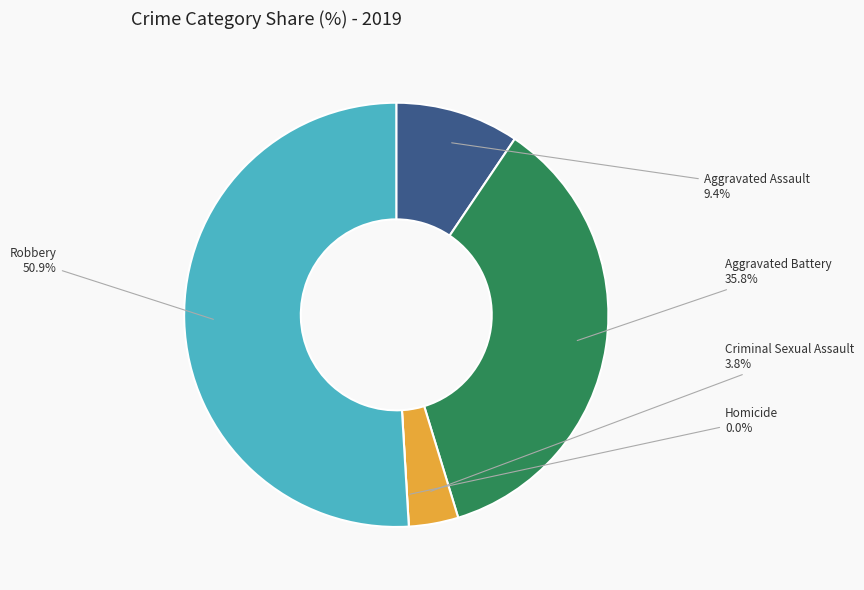

What portion of the pie excludes Robbery?

49.1%